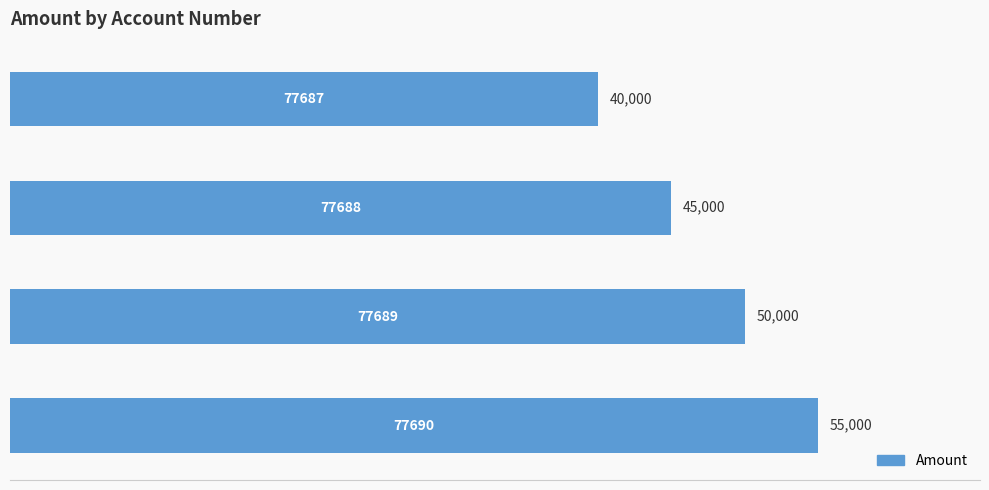

How many values are between 45000 and 55000?

3